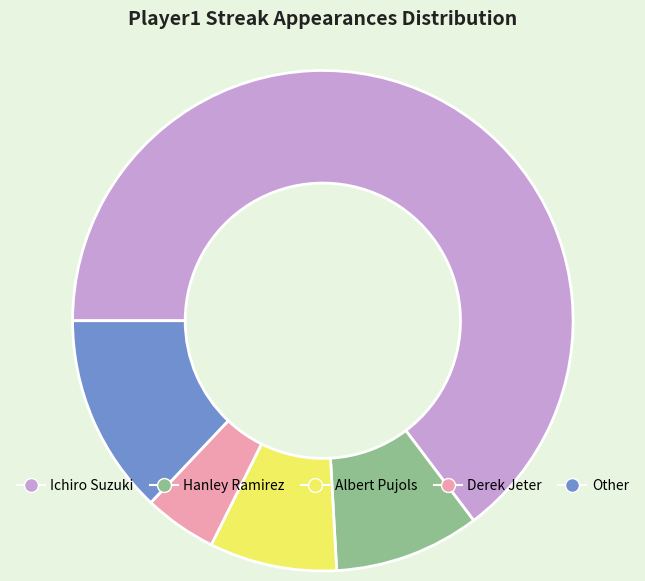

How many slices are in this pie chart?

5